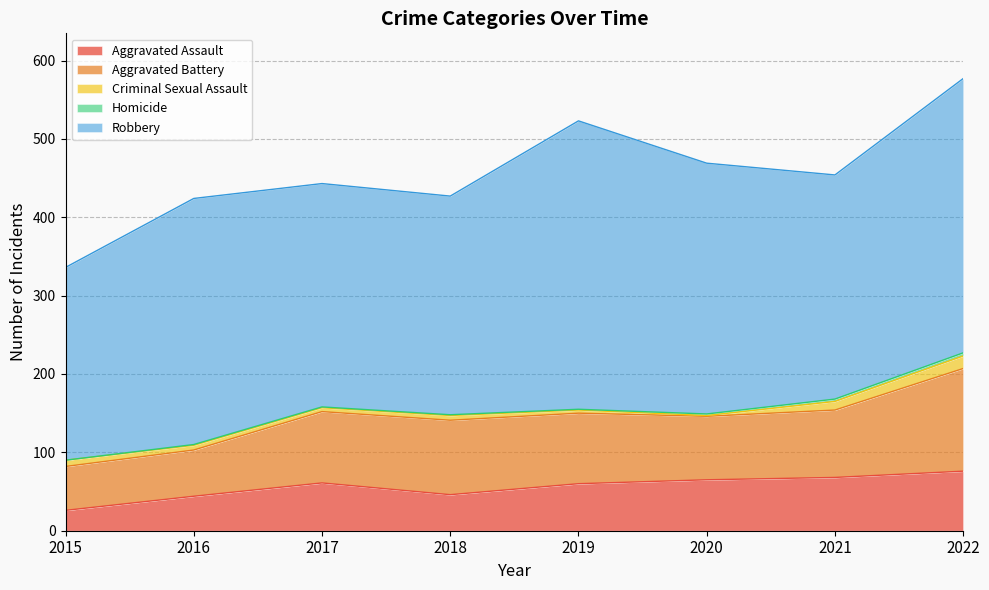

In Aggravated Assault, how many points are higher than both neighbors (excluding endpoints)?

1